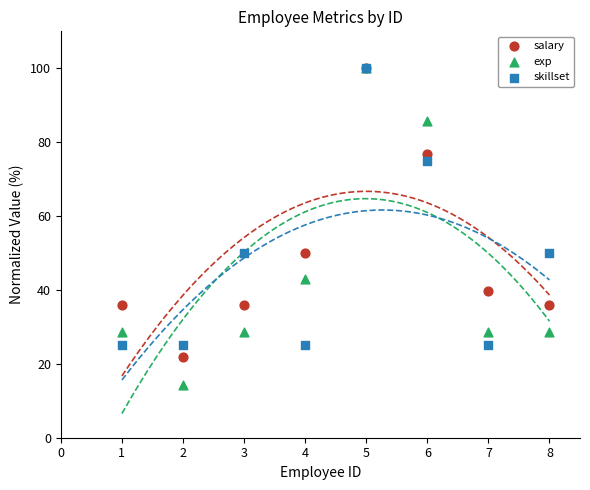

What are all the series names shown in the legend?

salary, exp, skillset